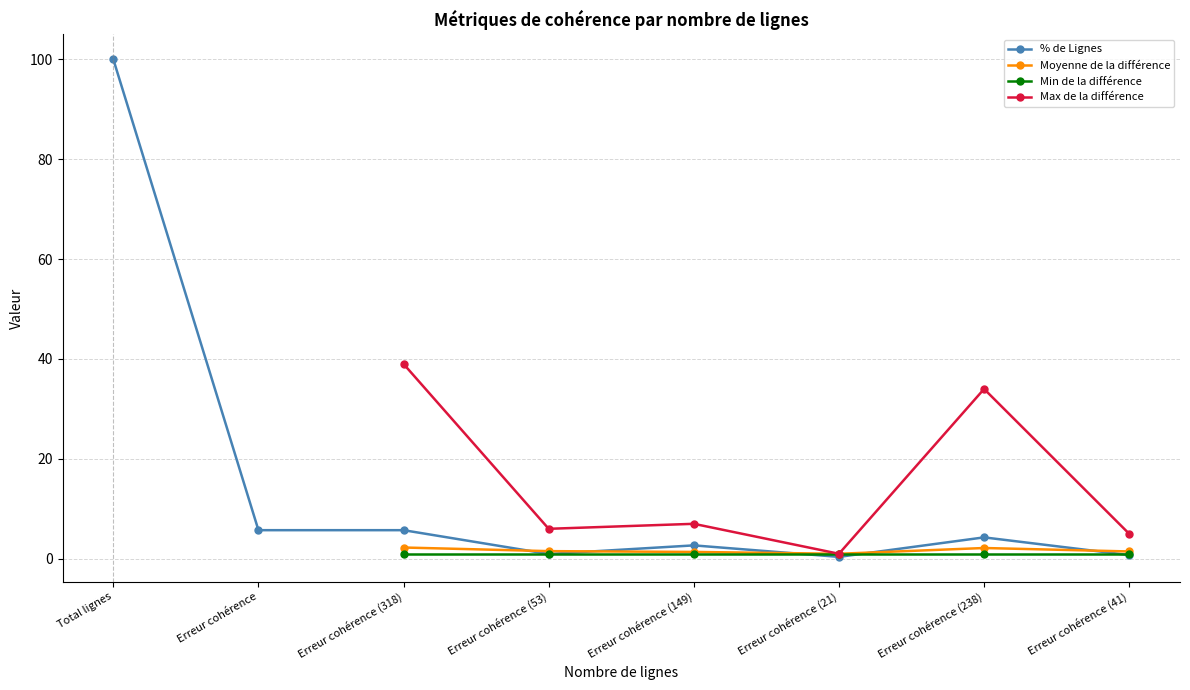

The % de Lignes series shows 1.0 at Erreur cohérence (53). True or false?

True